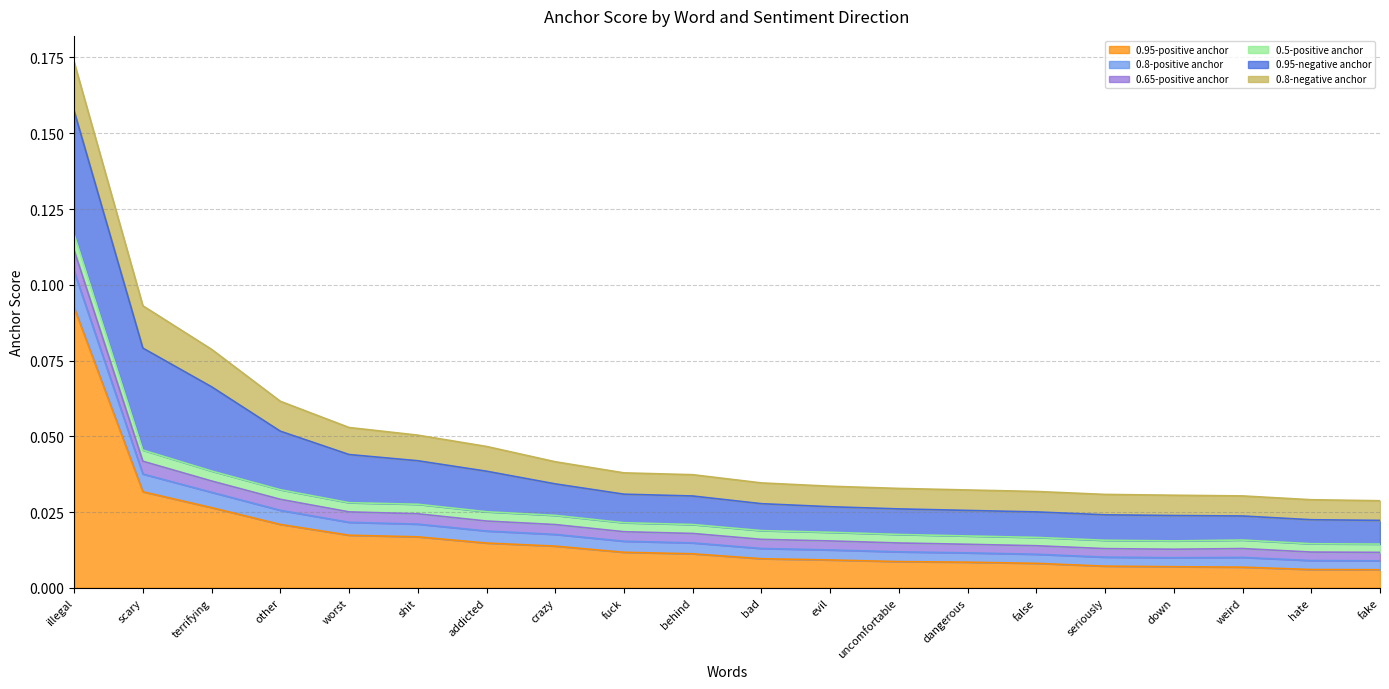

At which category is the sum across all series the highest?

illegal